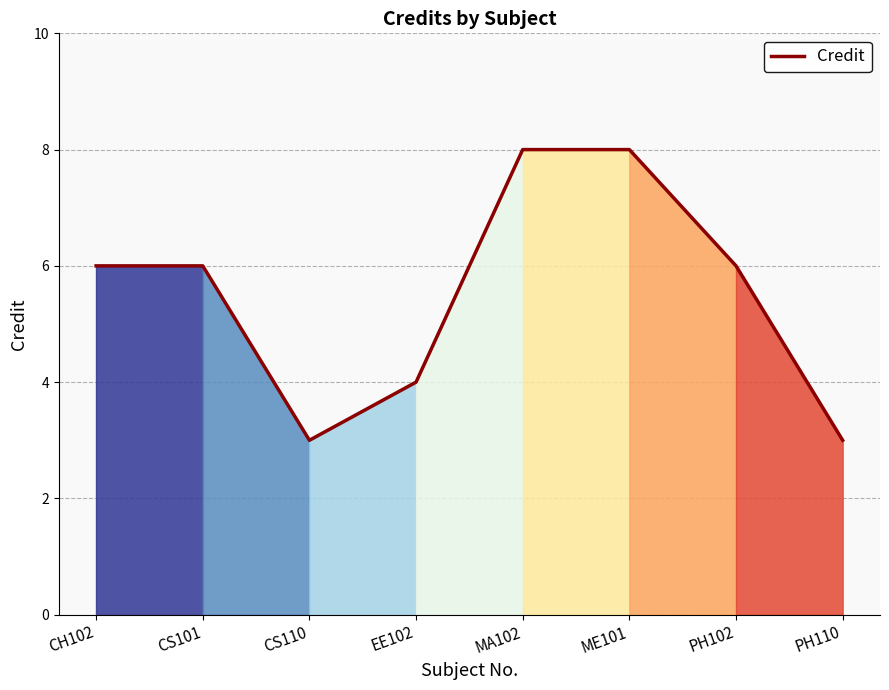

What is the change in value from CS101 to CS110?

-3